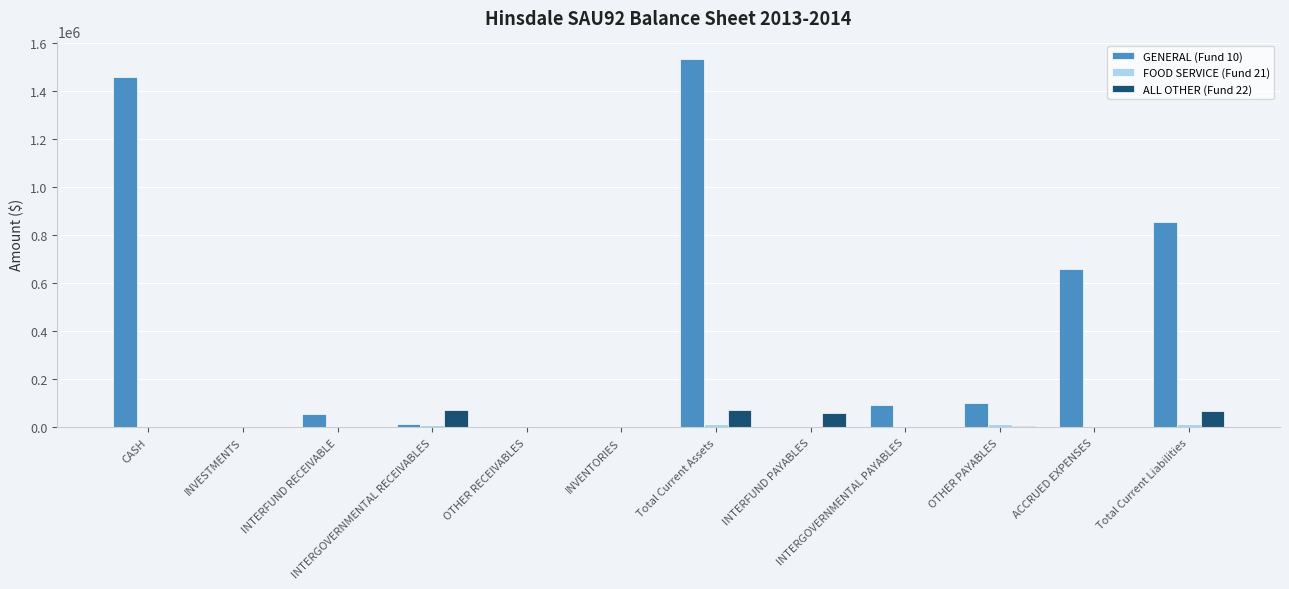

What is the maximum value shown in the chart?

1532417.8